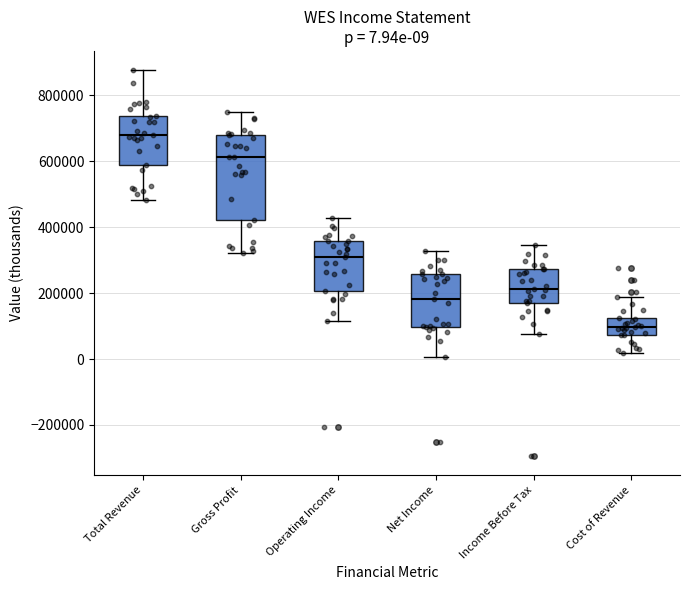

Which box is the tallest, from its lower edge to its upper edge?

Gross Profit